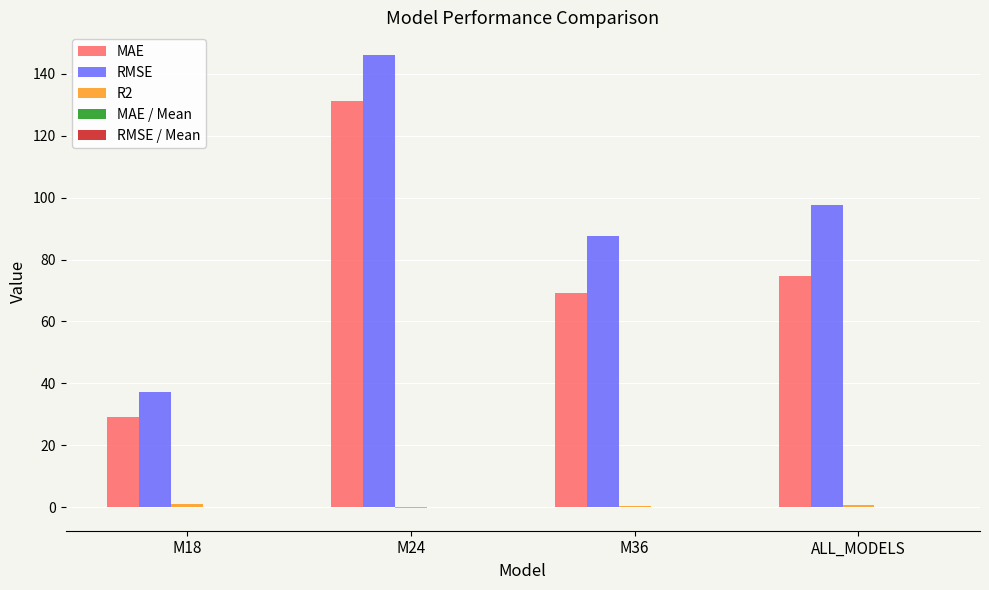

Which series has the largest total across all categories?

RMSE